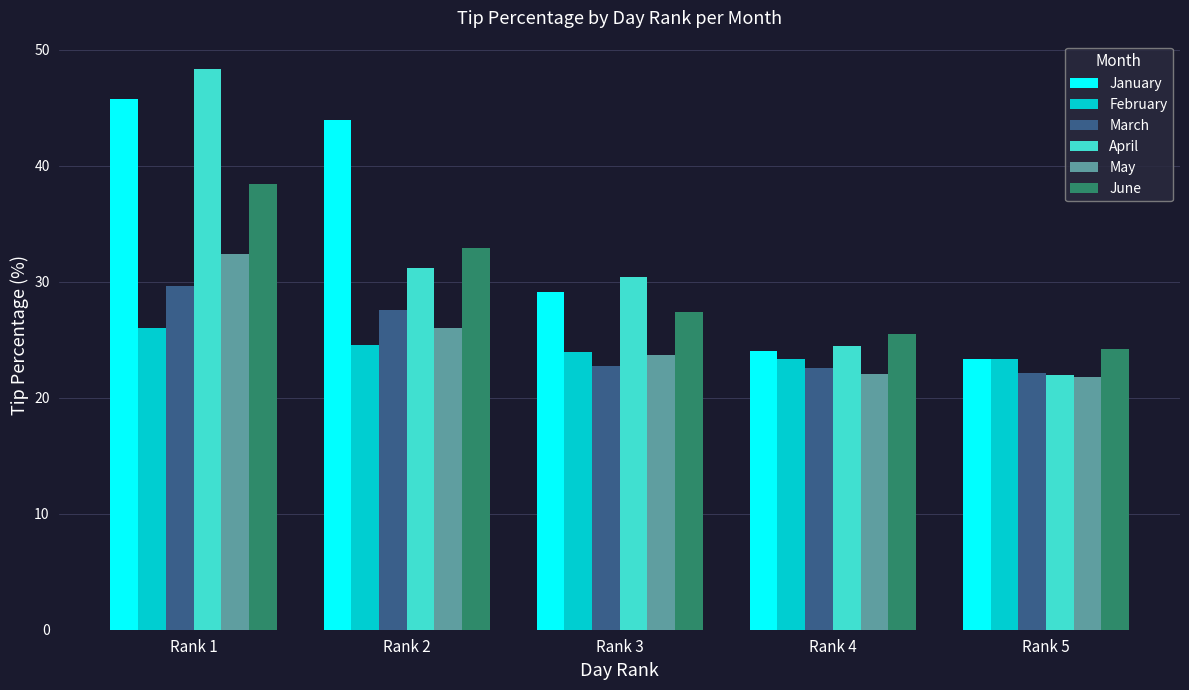

Which series changed the most between Rank 4 and Rank 5?

April